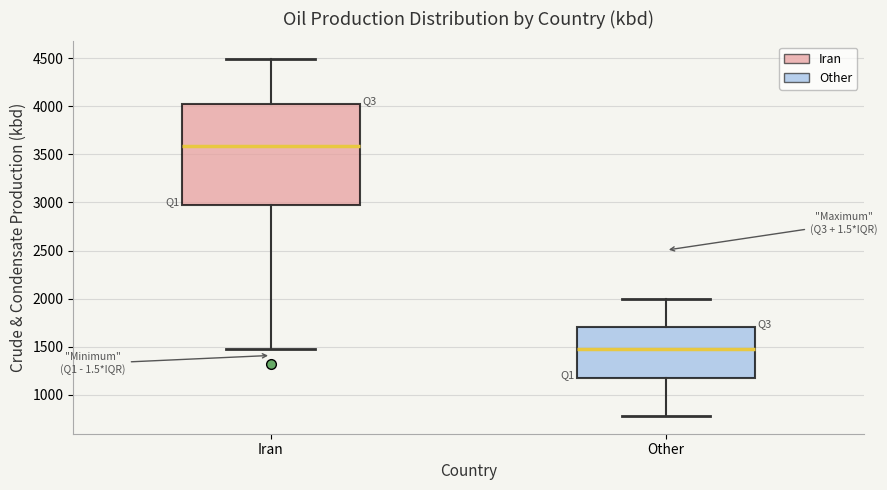

Which box's median line is the highest?

Iran